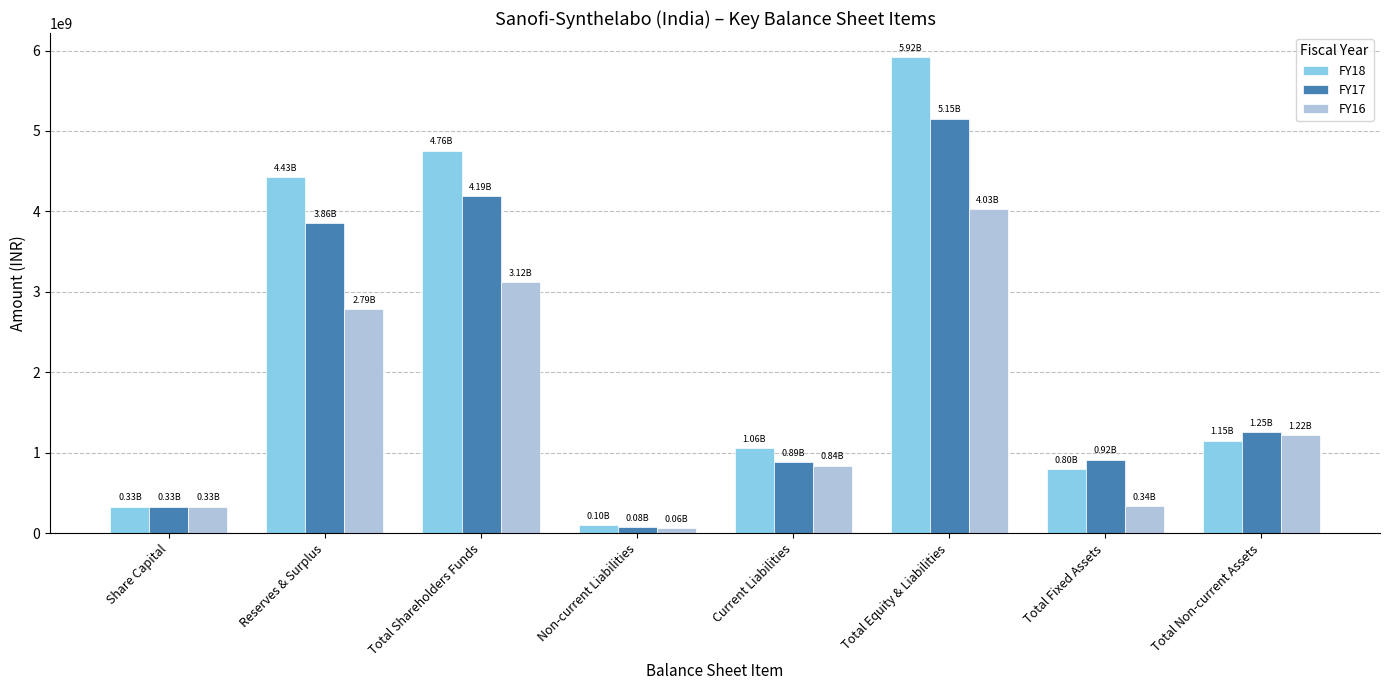

How many categories are shown in the chart?

8